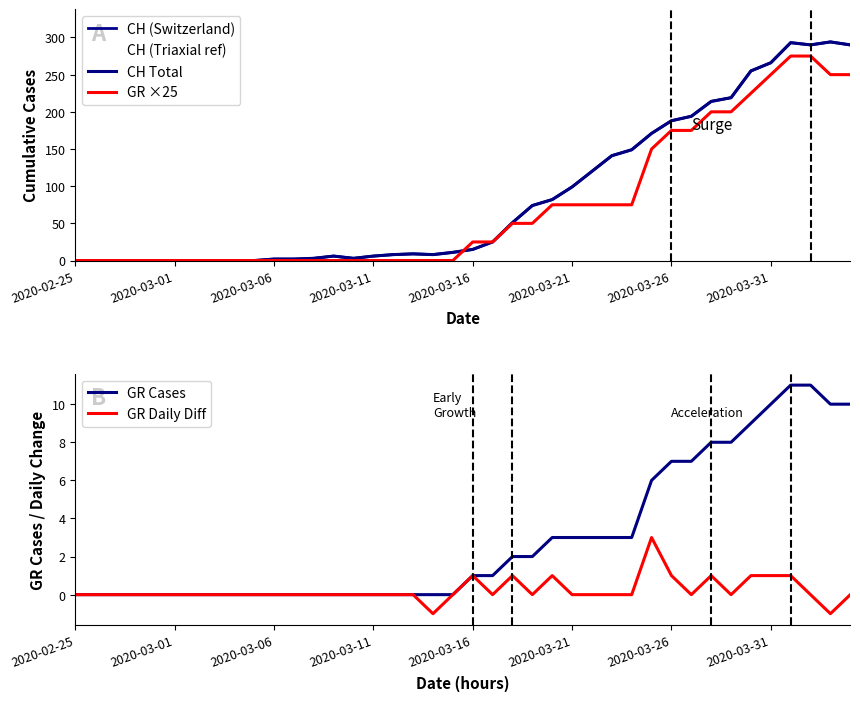

Is it true that GR Daily Diff equals 2 at 36?

False